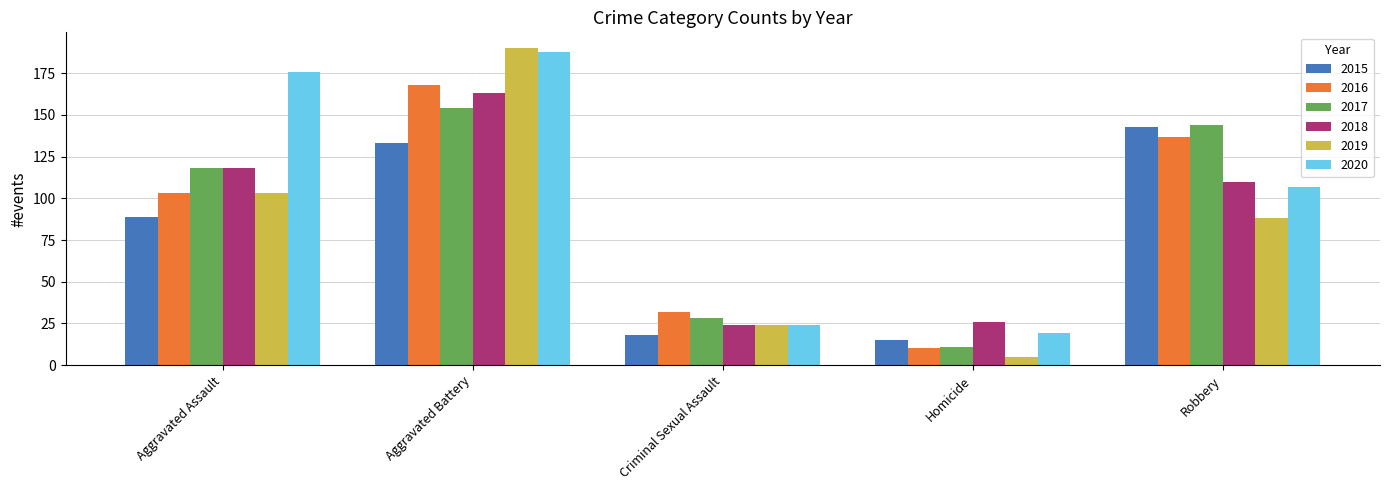

What is the average value of the 2020 series?

103